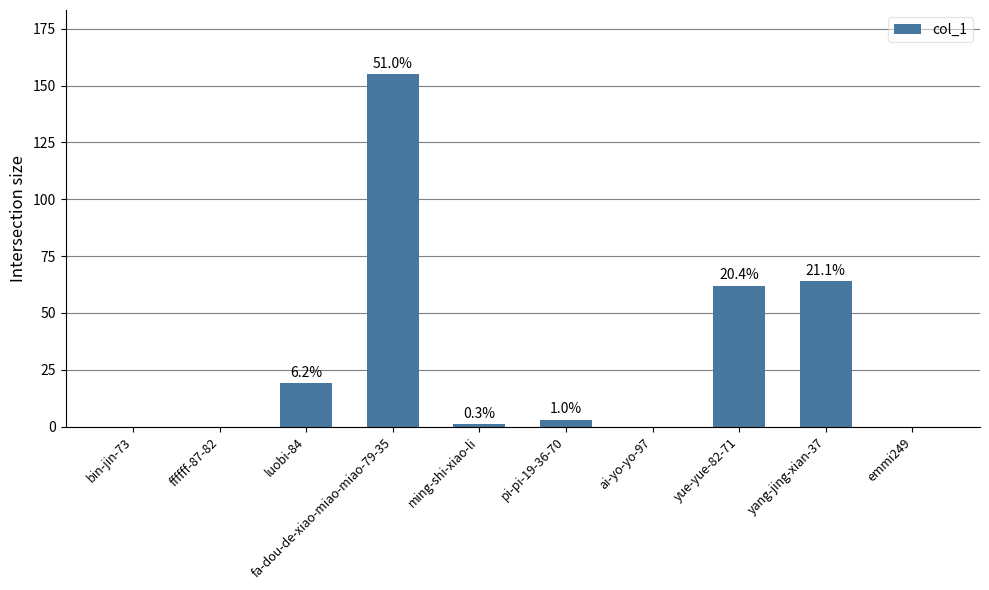

True or false: the data shows 0 at ai-yo-yo-97.

True